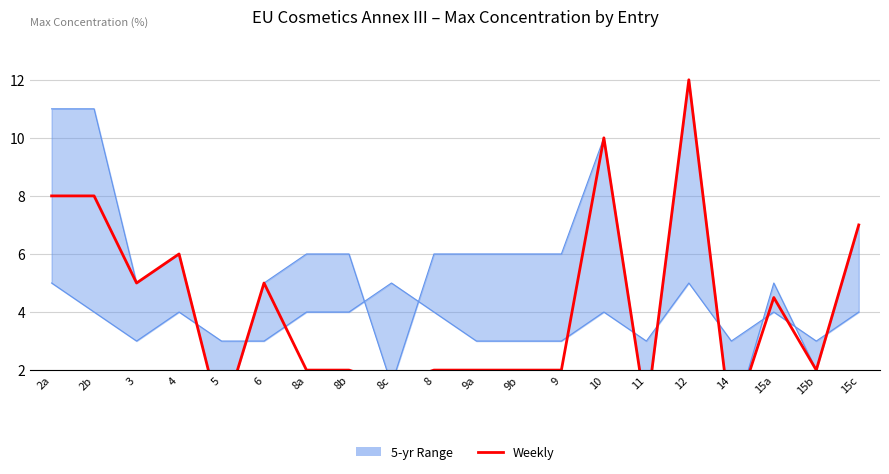

List the labels in order of value, smallest first.

14, 5, 11, 8c, 8a, 8b, 8, 9a, 9b, 9, 15b, 15a, 3, 6, 4, 15c, 2a, 2b, 10, 12